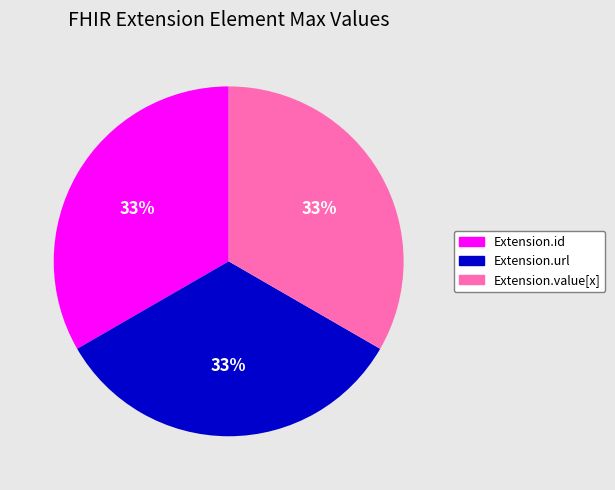

To the nearest percent, what is the difference between the Extension.url and Extension.id slice percentages?

0%